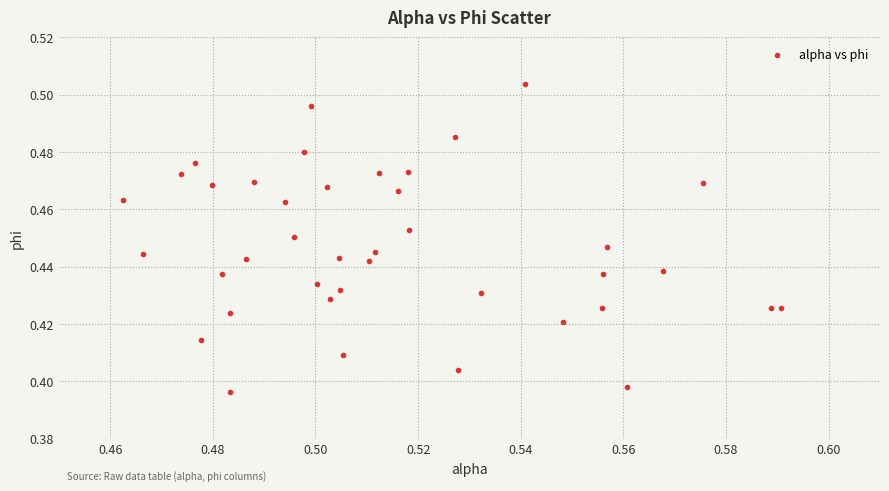

Count the number of points in this scatter plot.

40